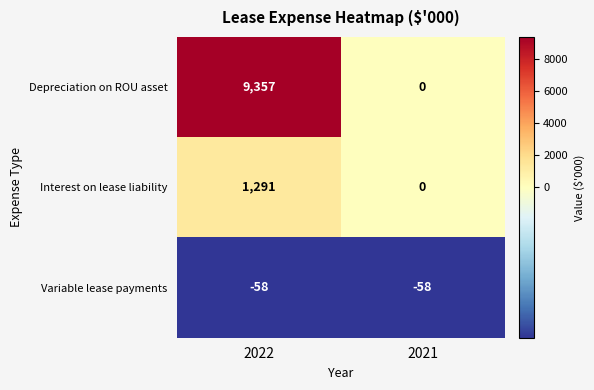

What is the average value of the Interest on lease liability series?

646